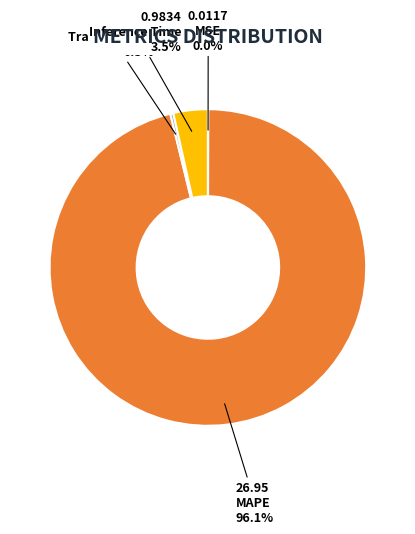

Does any single category account for the majority?

Yes